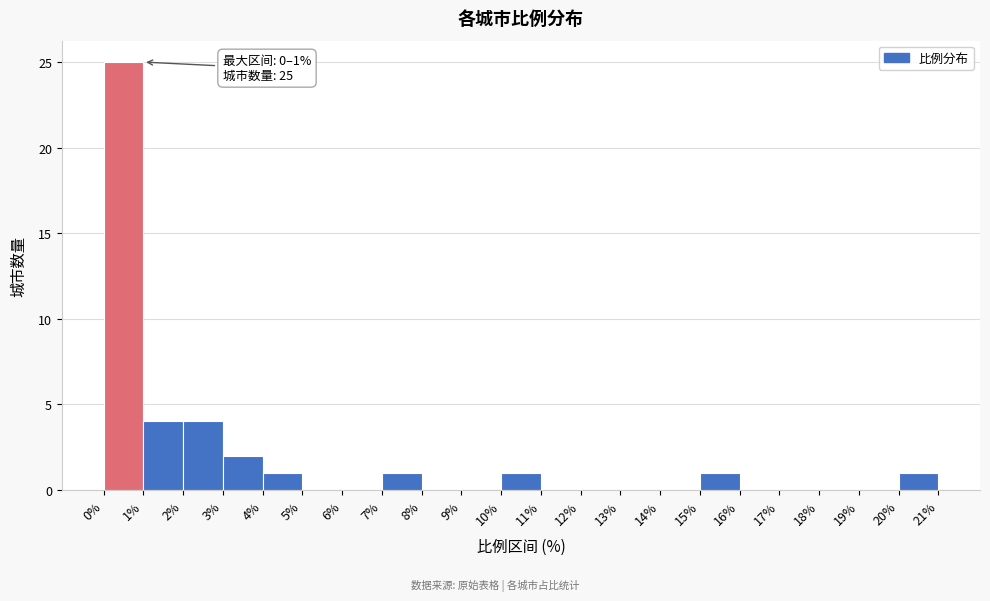

Which range on the x-axis has the tallest bar?

0% to 1%